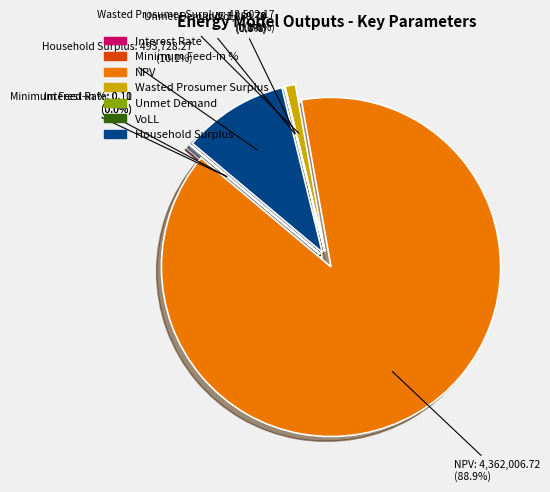

Is it true that Unmet Demand is 1% of the pie?

False